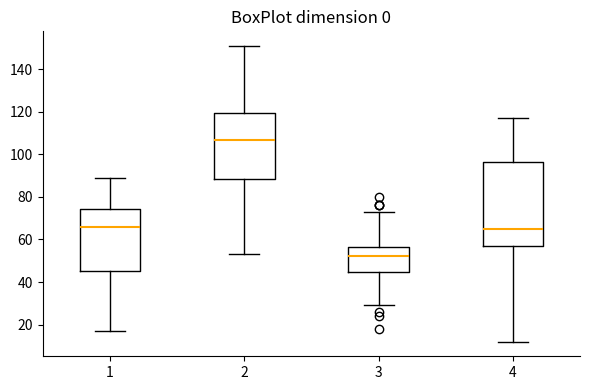

Comparing the boxes themselves (not the whiskers), which one is the tallest?

4